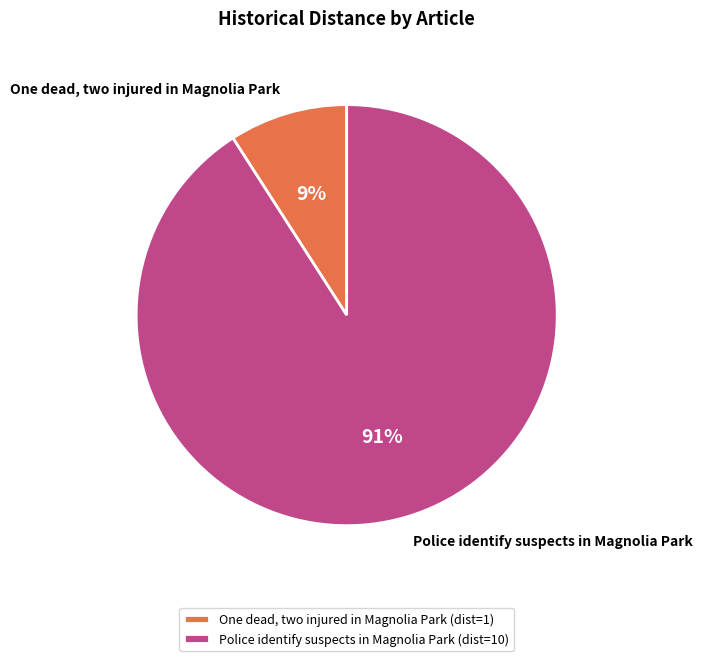

Which has a higher value, One dead, two injured in Magnolia Park or Police identify suspects in Magnolia Park?

Police identify suspects in Magnolia Park